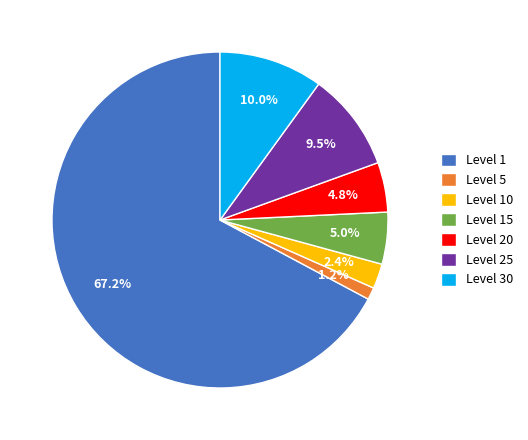

What is the smallest slice in the pie chart?

Level 5